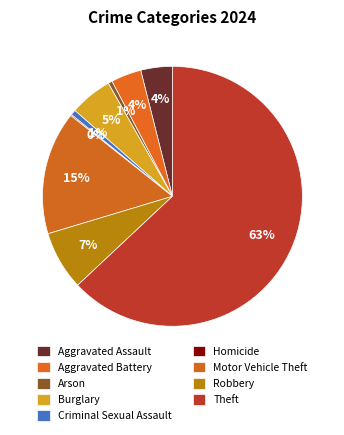

What percentage do Homicide and Robbery together represent?

7.5%